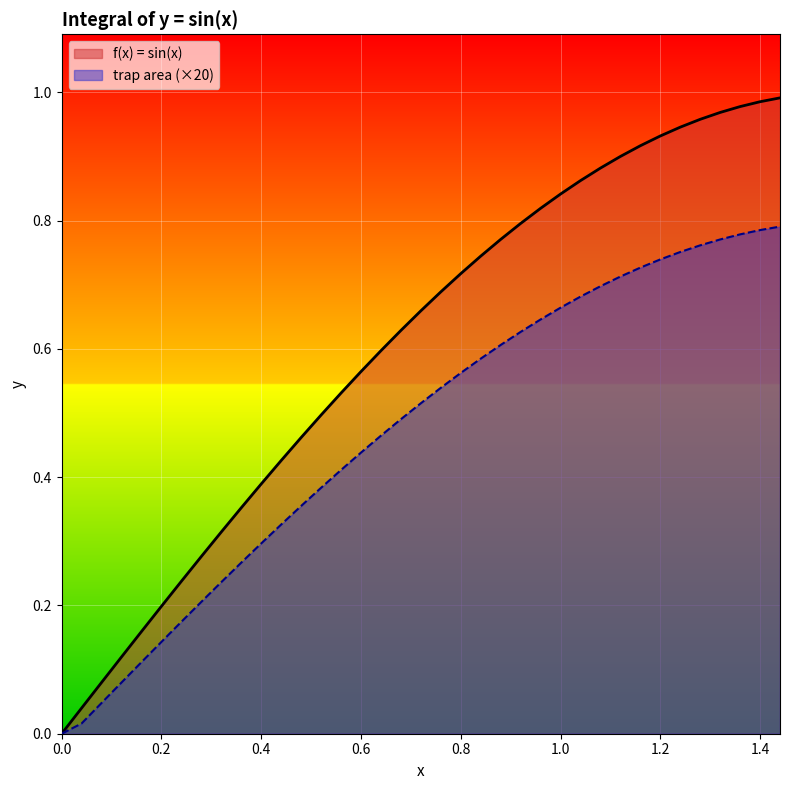

Which series has the widest spread of values?

f(x) = sin(x)